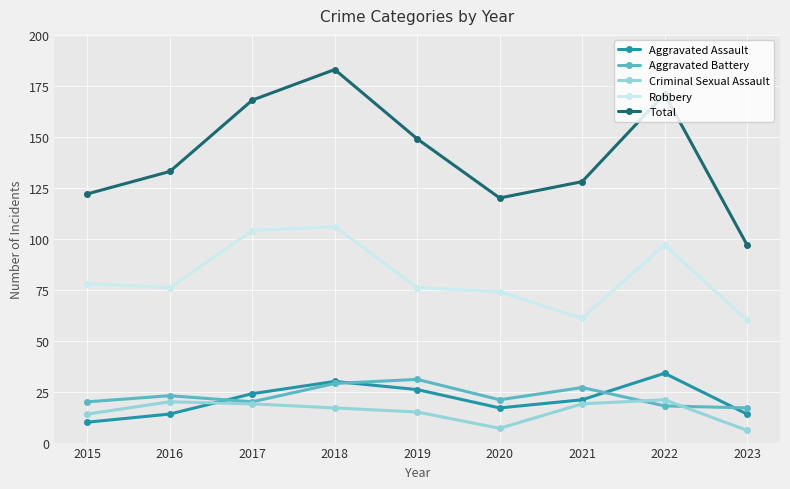

What is the difference between the highest and lowest values at 2017?

149